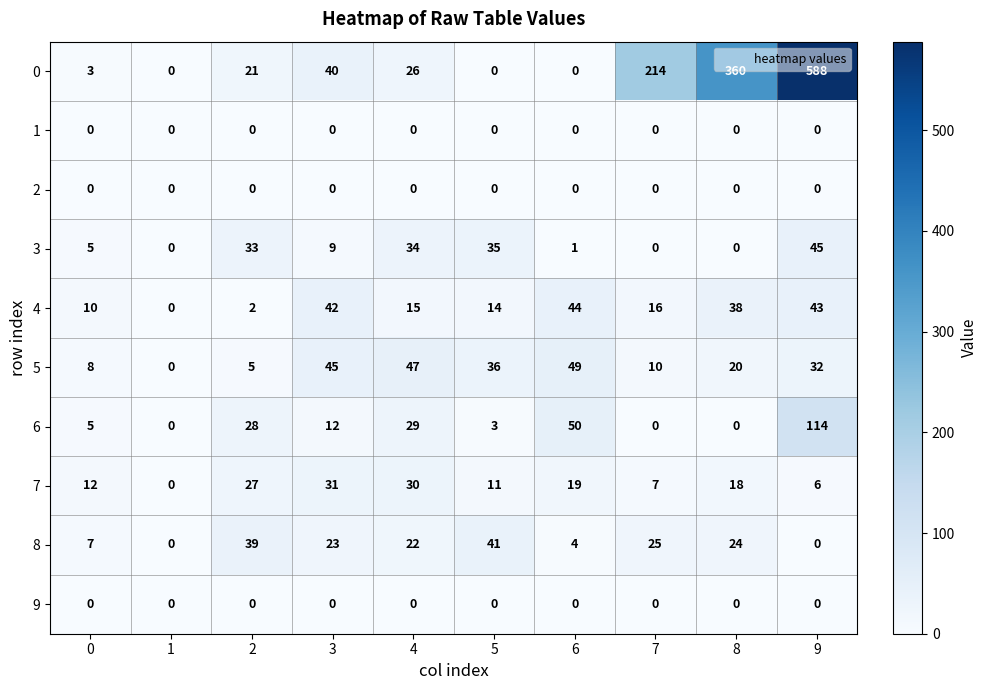

Is the value of 8 at 6 greater than the value of 4 at 8?

No